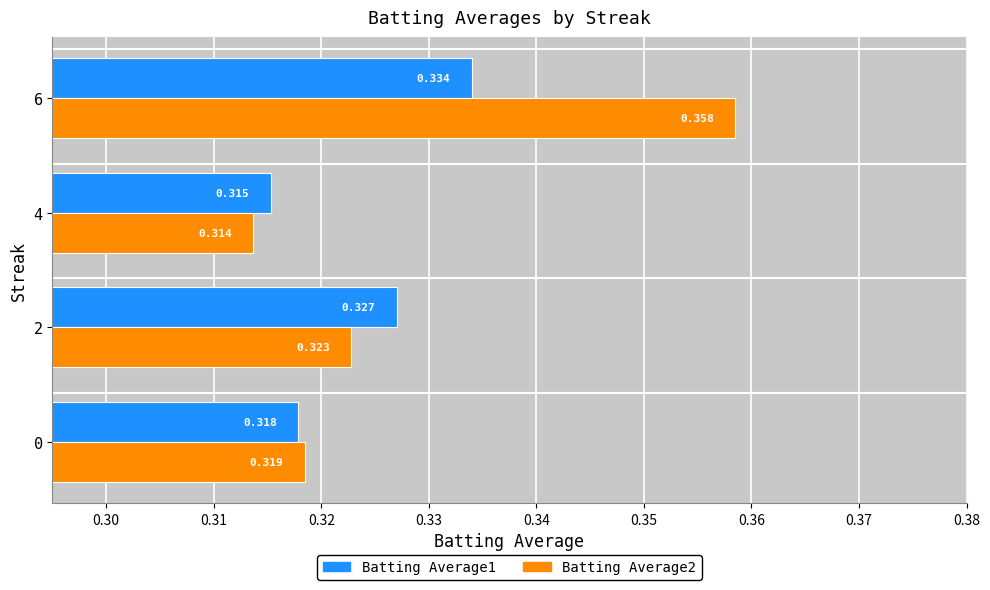

What is the sum of all Batting Average2 values?

1.3